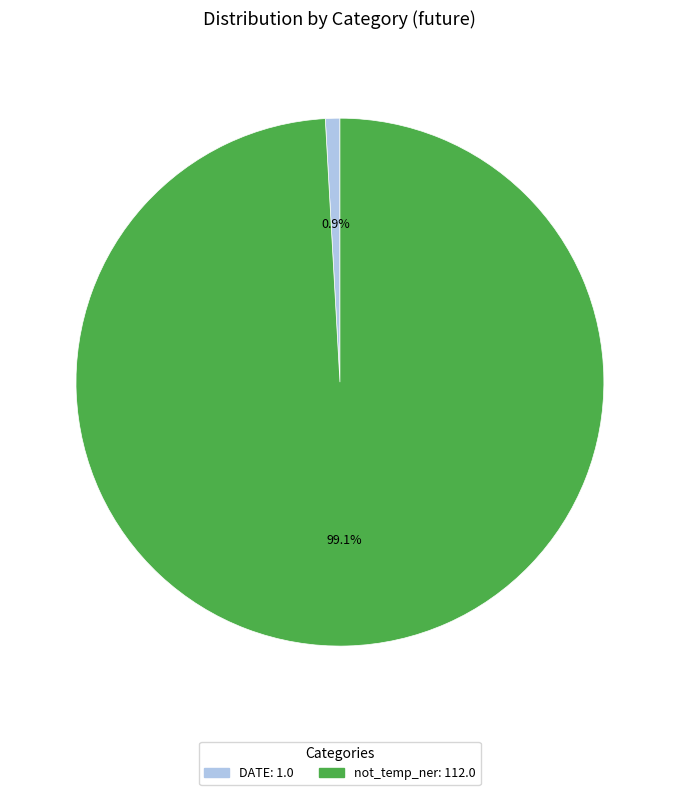

Which slice is the largest?

not_temp_ner